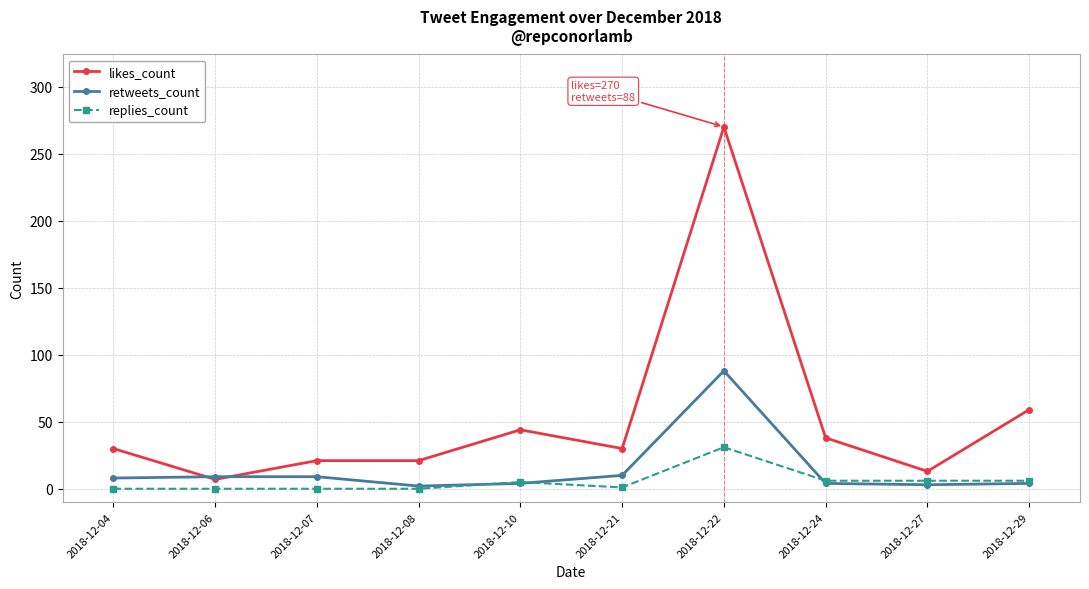

How many series are shown in this chart?

3